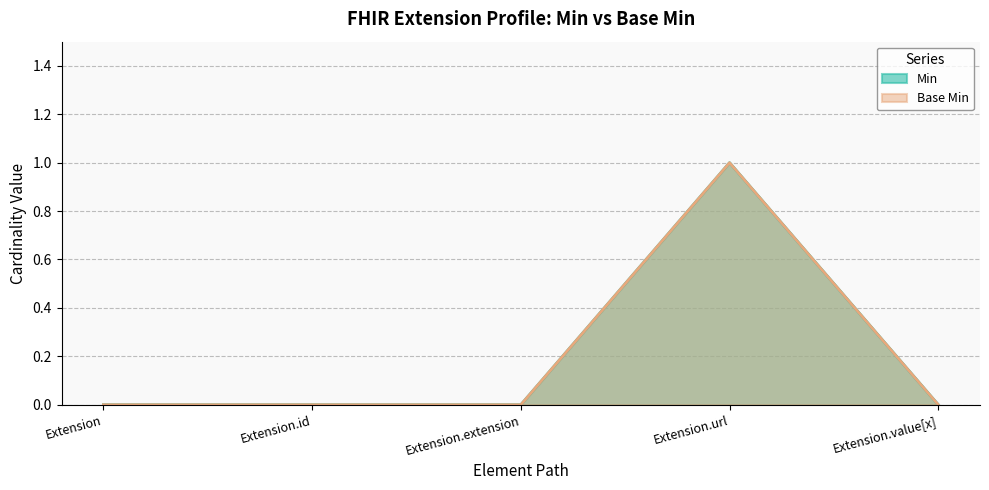

What is the difference between the maximum and second lowest values in the Base Min series?

1